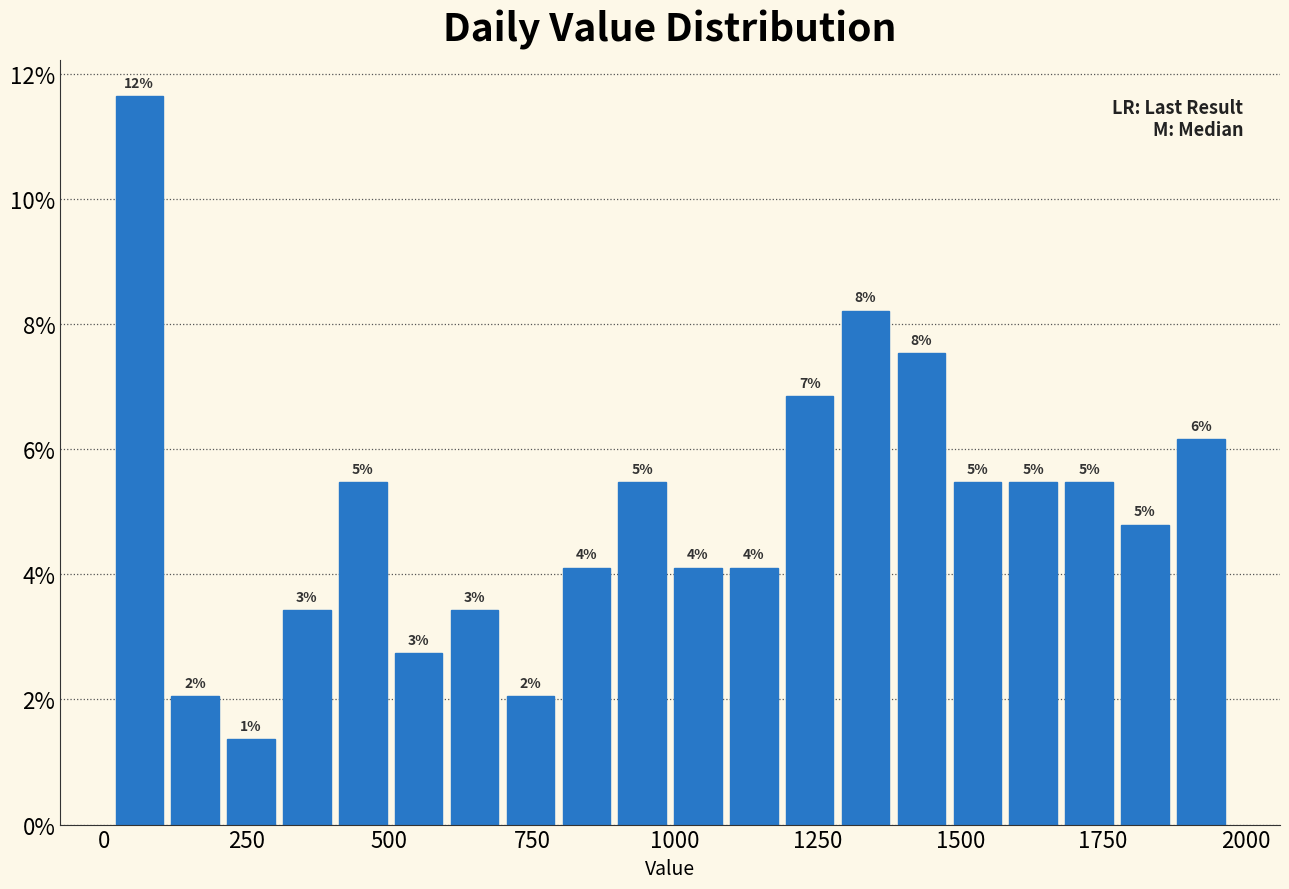

Around what value on the x-axis is the tallest bar? Give the approximate position of its centre, as read against the axis.

50